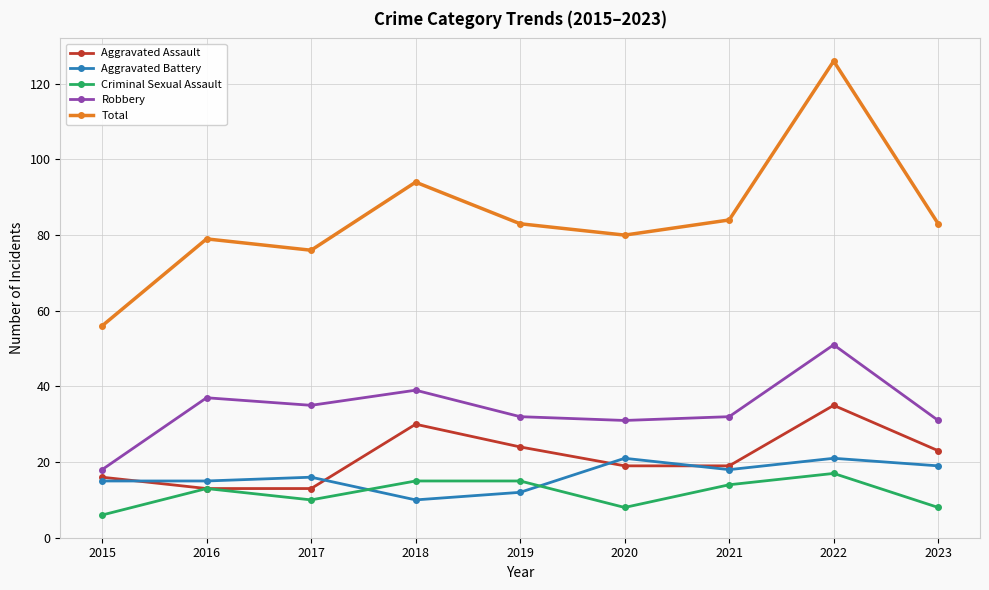

How many lines are shown in the chart?

5